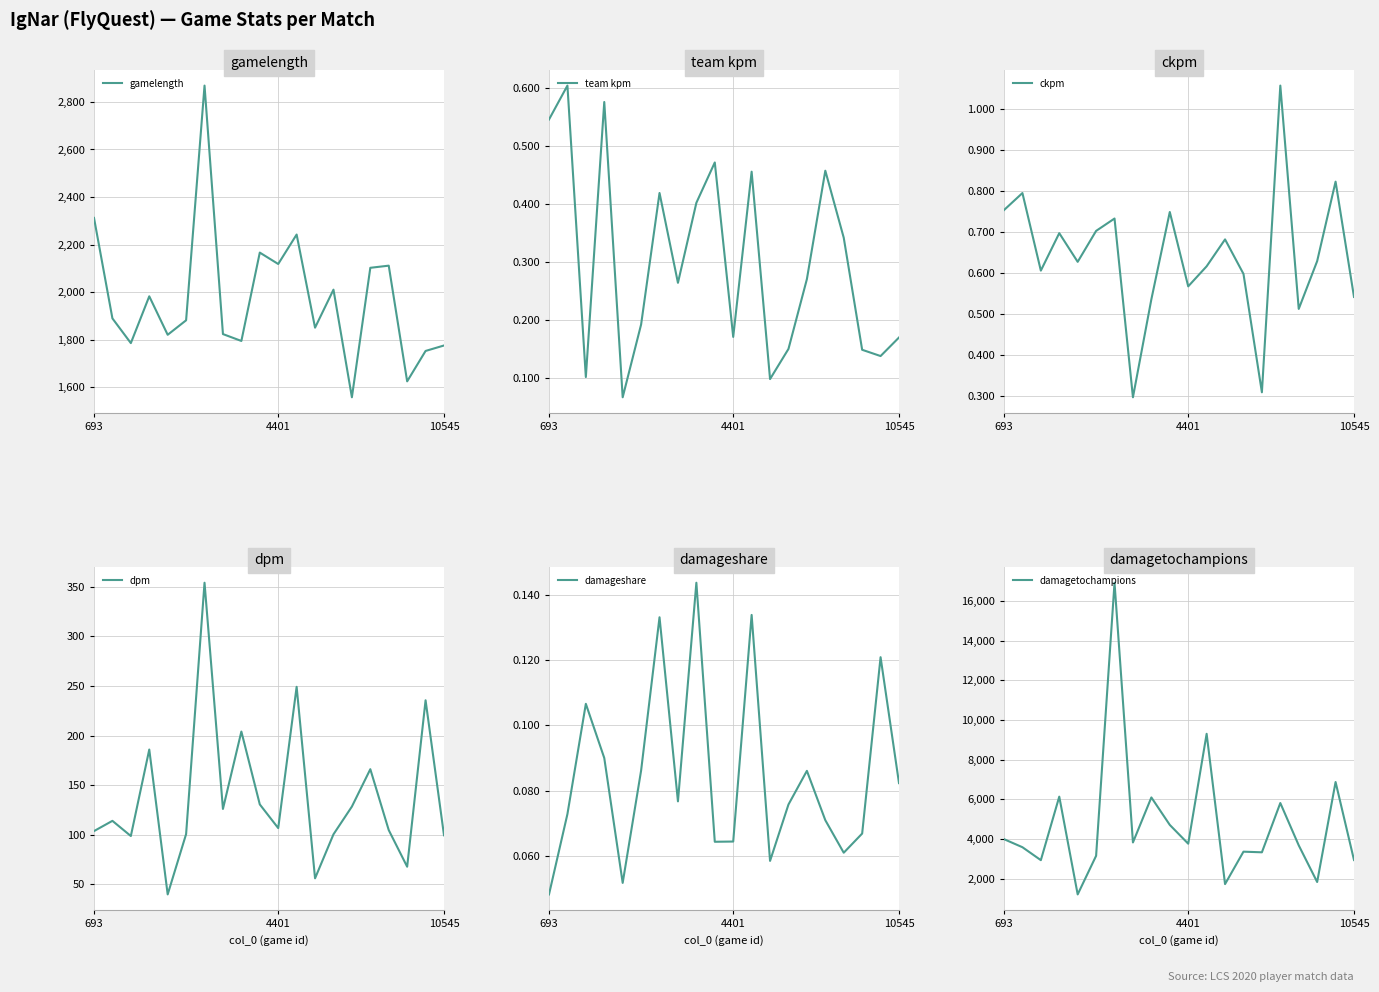

What is the minimum value for gamelength?

1557